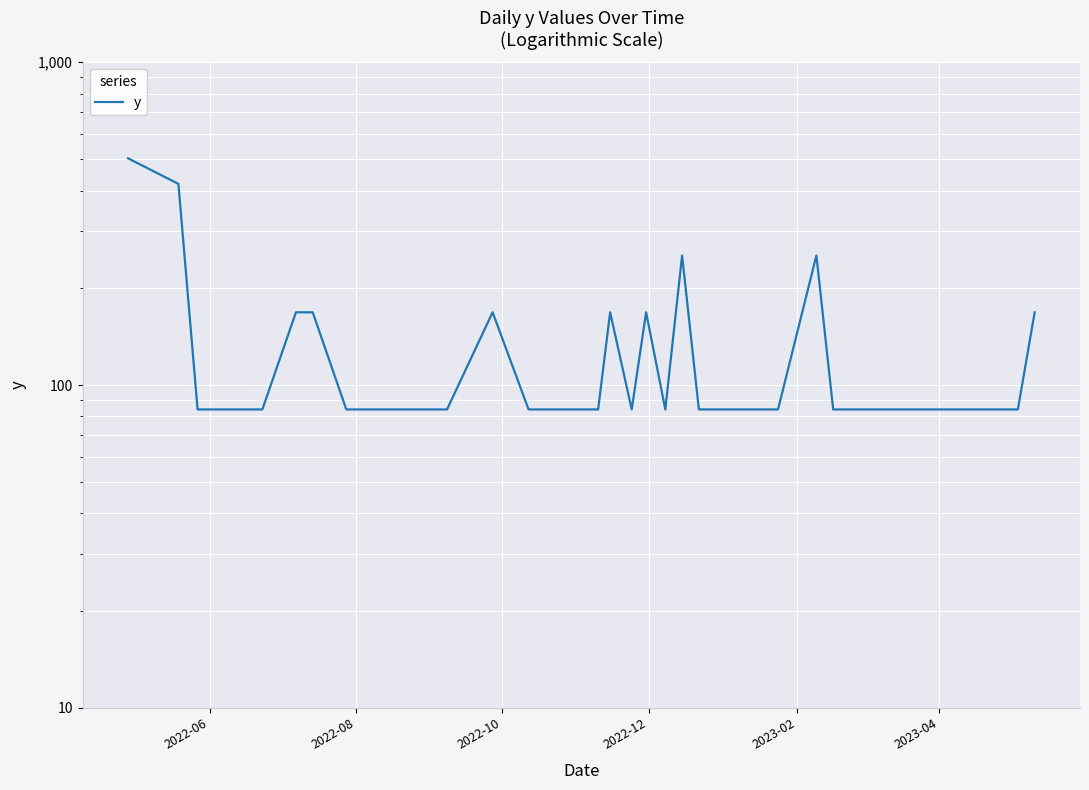

How many points are higher than both their immediate neighbors (excluding endpoints)?

5